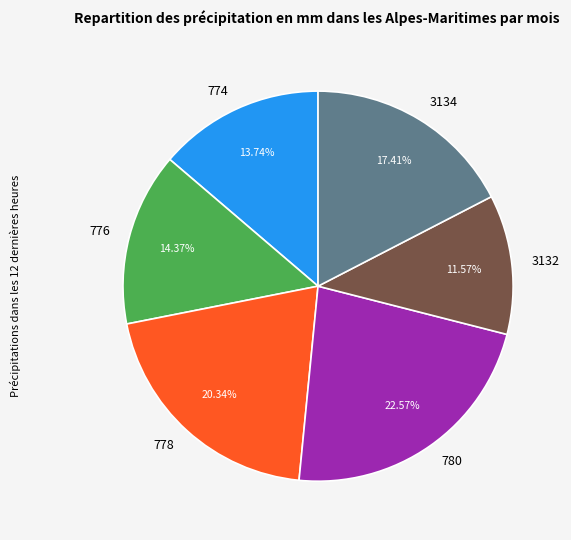

How many segments does this pie chart have?

6